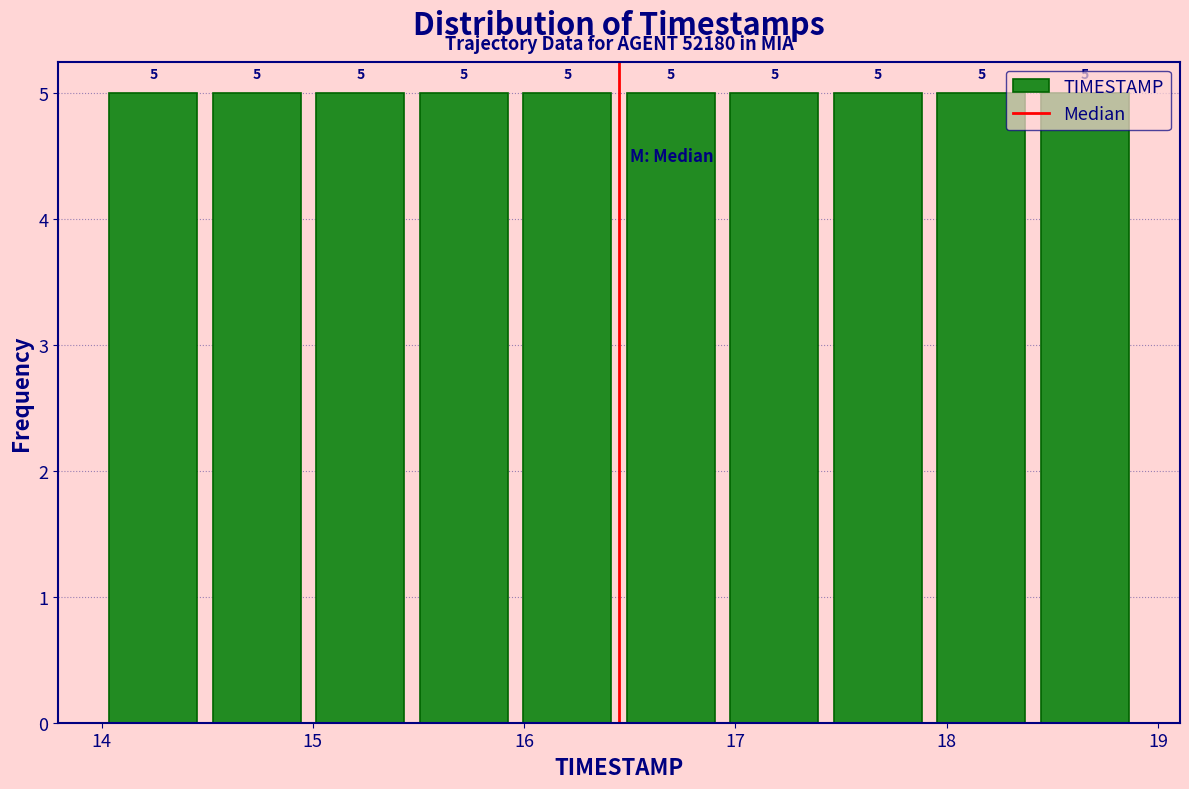

What is the height of the bar covering 15.47 to 15.96 on the x-axis? The bar edges are not printed on the chart, so give them approximately, as read against the axis.

5